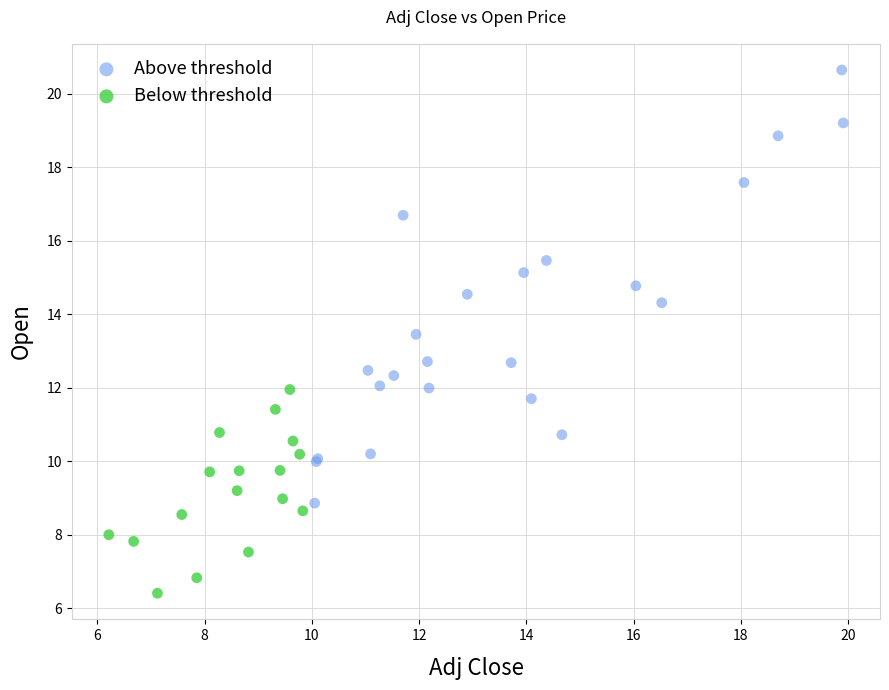

Which series contains the lowest Y value?

Below threshold